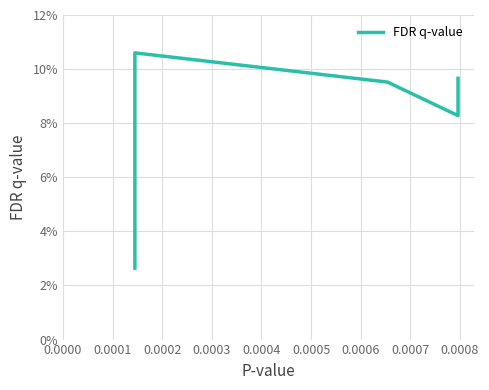

What is the greatest value displayed?

0.1